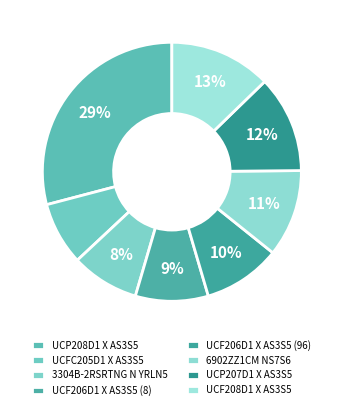

How many slices are in this pie chart?

8